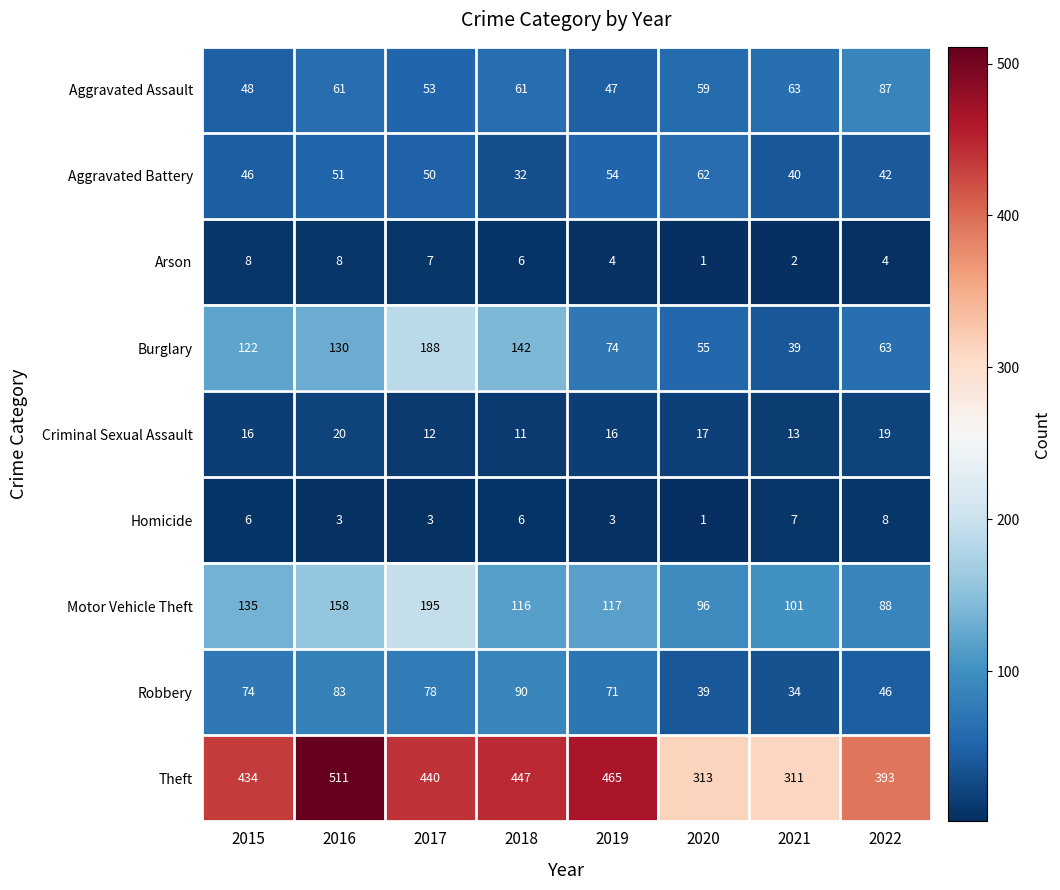

The value of Burglary at 2018 is 142. True or false?

True